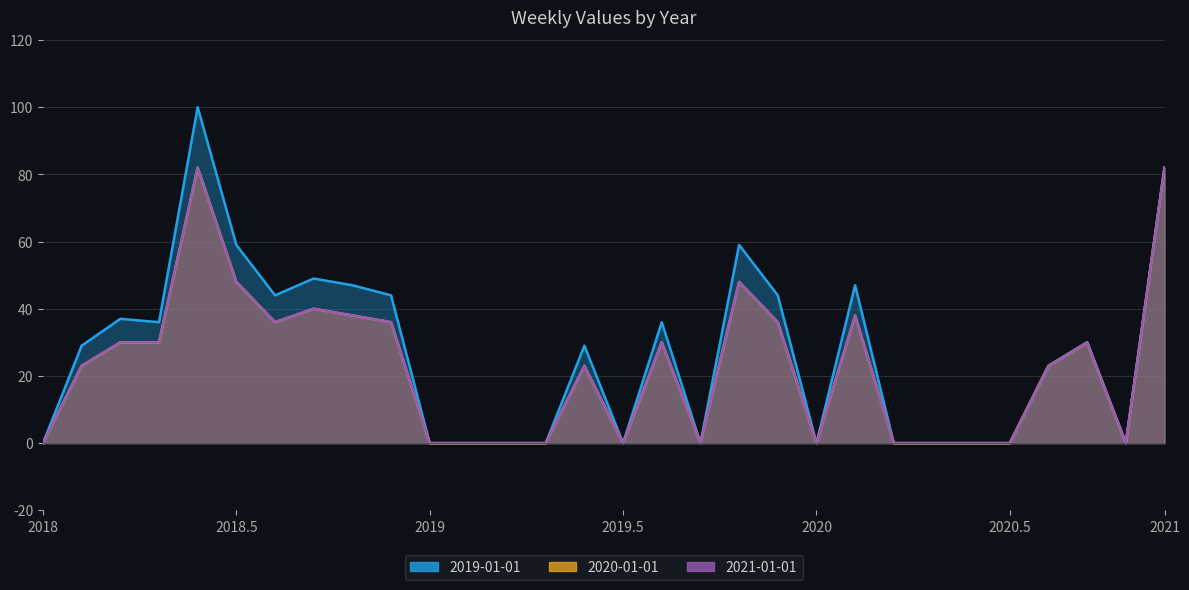

Between 2018-04-08 and 2018-11-04, which is larger?

2018-04-08